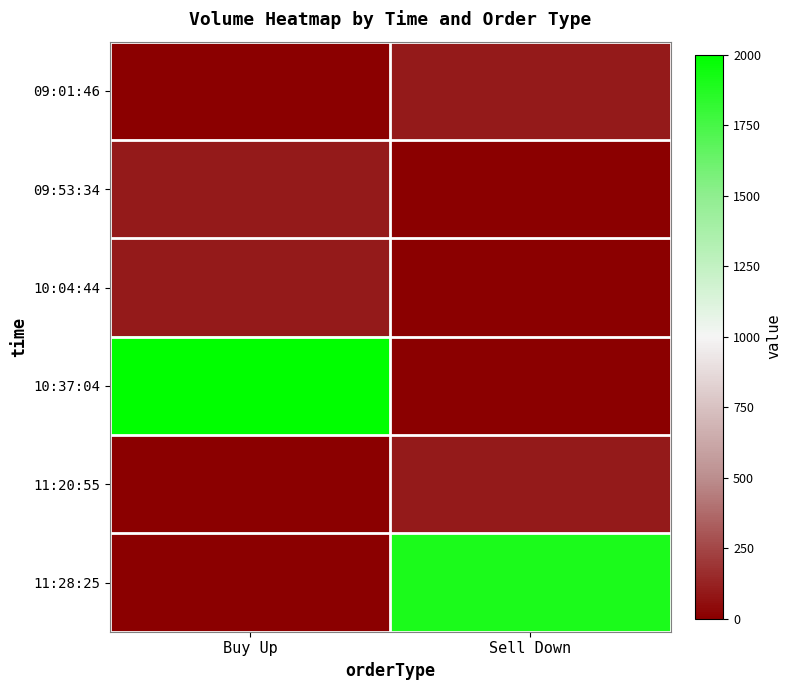

Rank the series by their maximum value, from highest to lowest.

10:37:04, 11:28:25, 09:01:46, 09:53:34, 10:04:44, 11:20:55